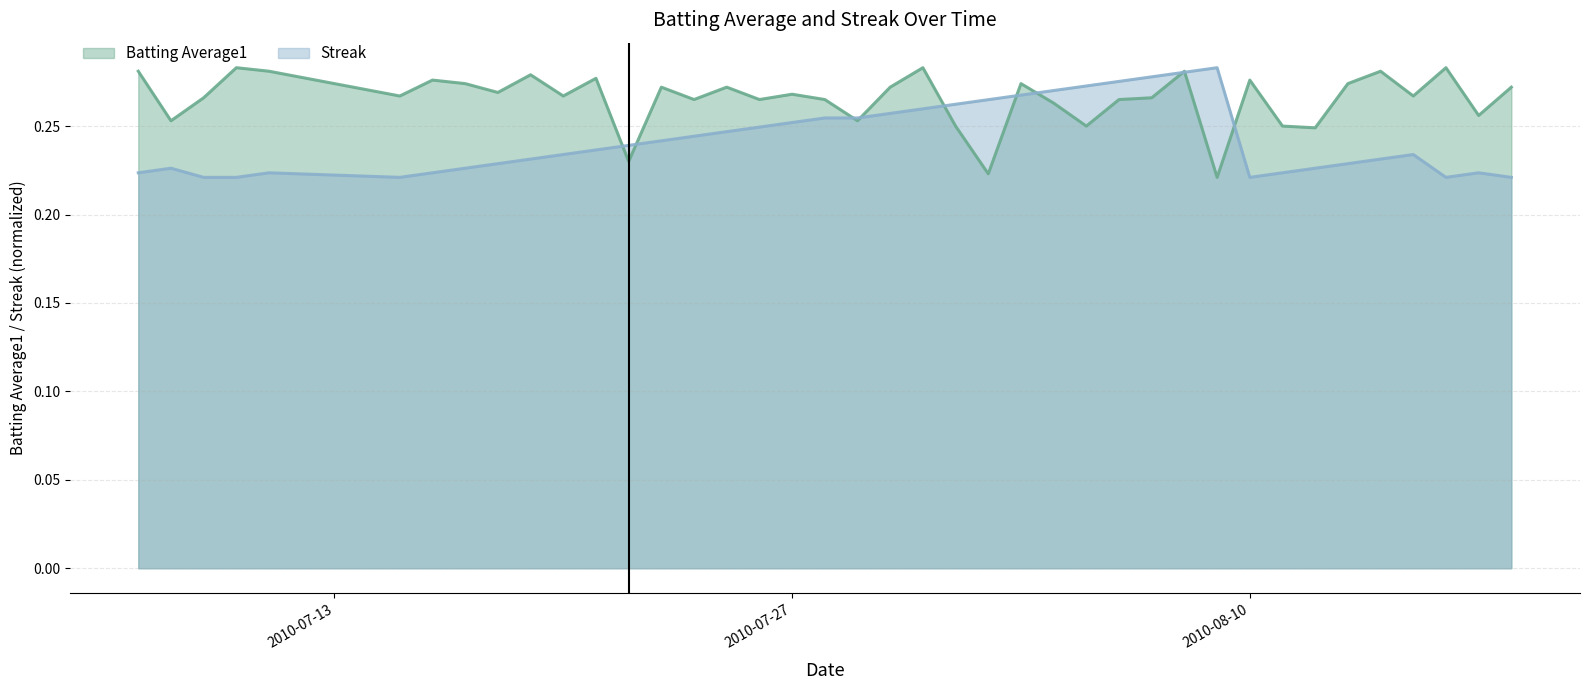

Which series has the largest total across all categories?

Batting Average1